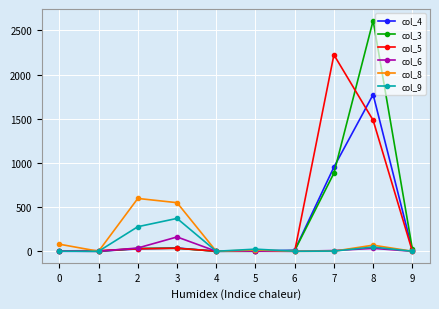

True or false: col_5 has a value of 34 at 3.

True